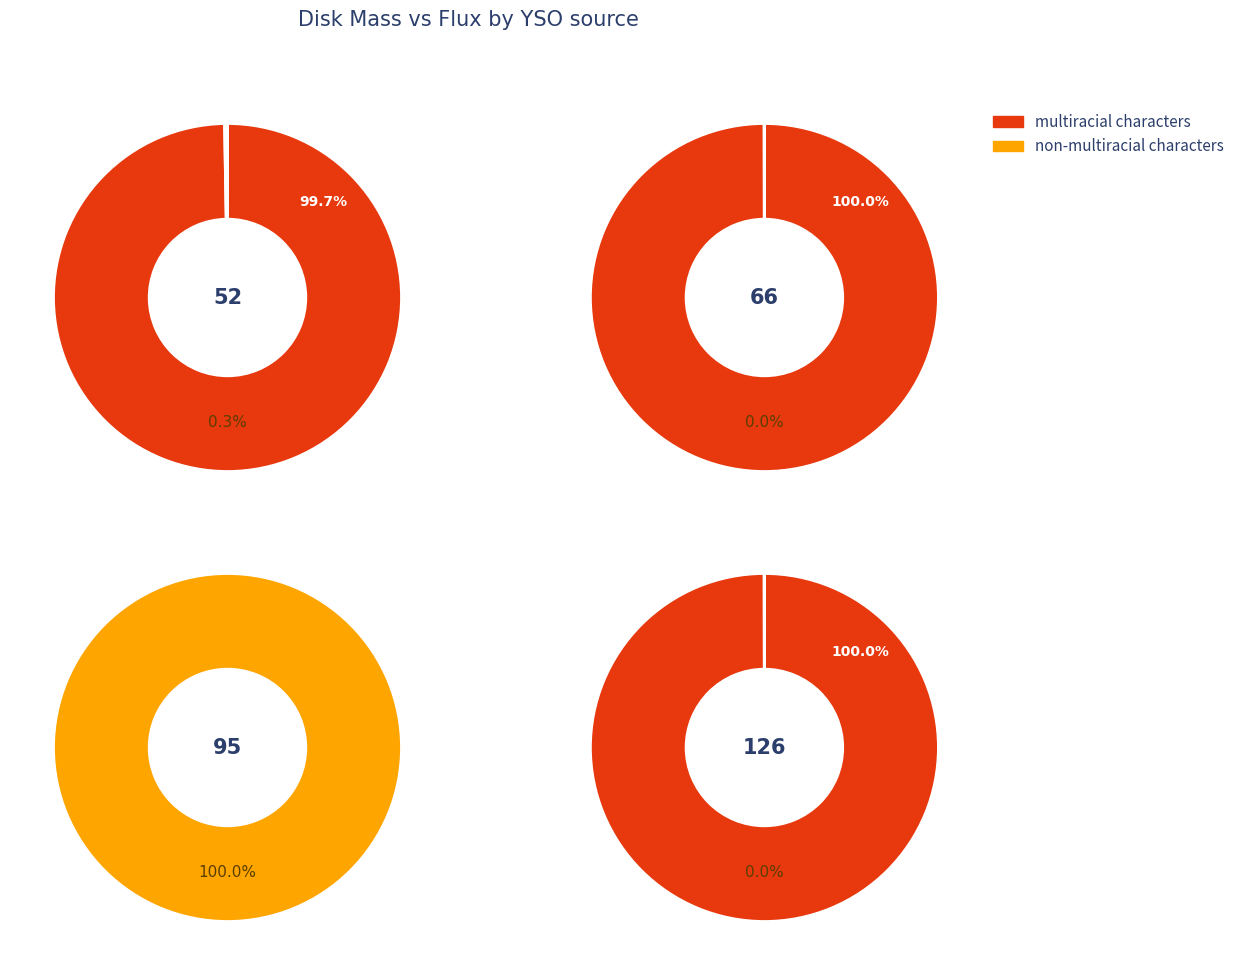

Does 66 represent more than half of the total?

Yes